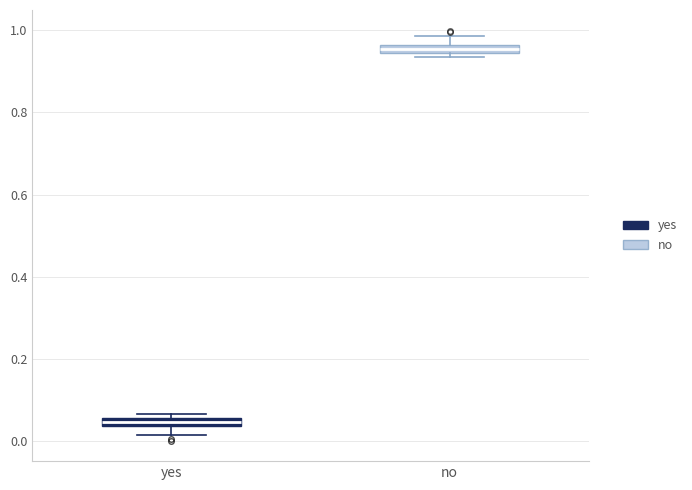

Which box has the highest median line?

no